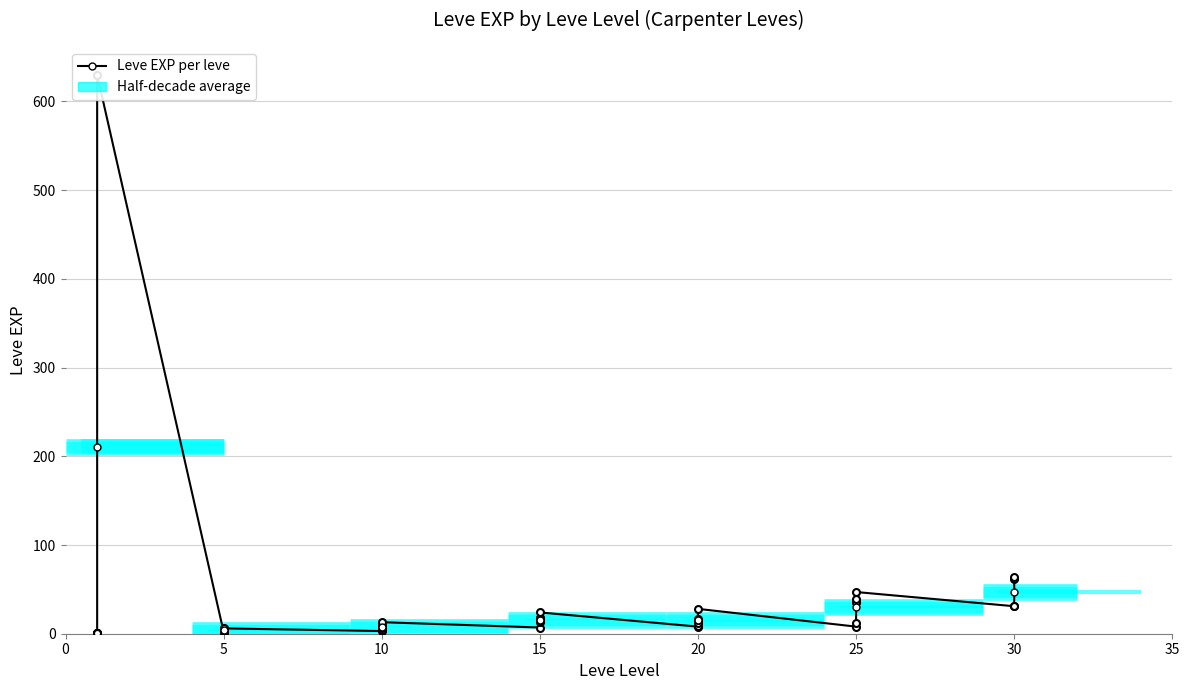

True or false: the data shows 9 at 15.

False